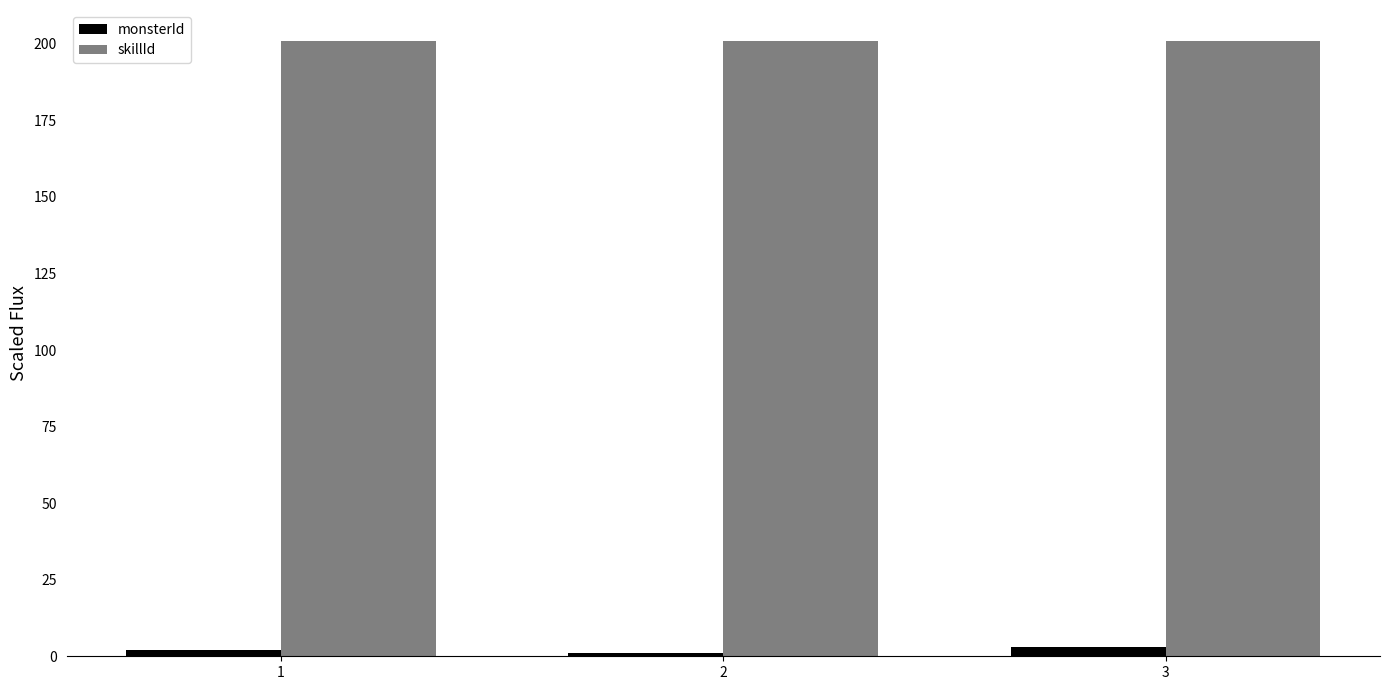

The value of skillId at 1 is 201. True or false?

True